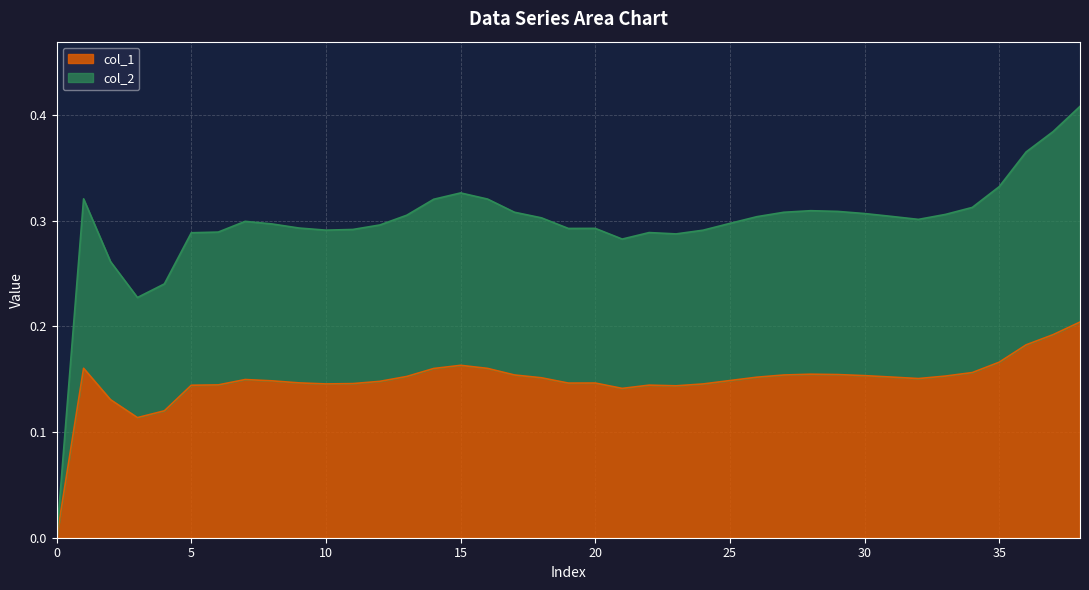

Is it true that col_1 equals 0.2 at 15?

True